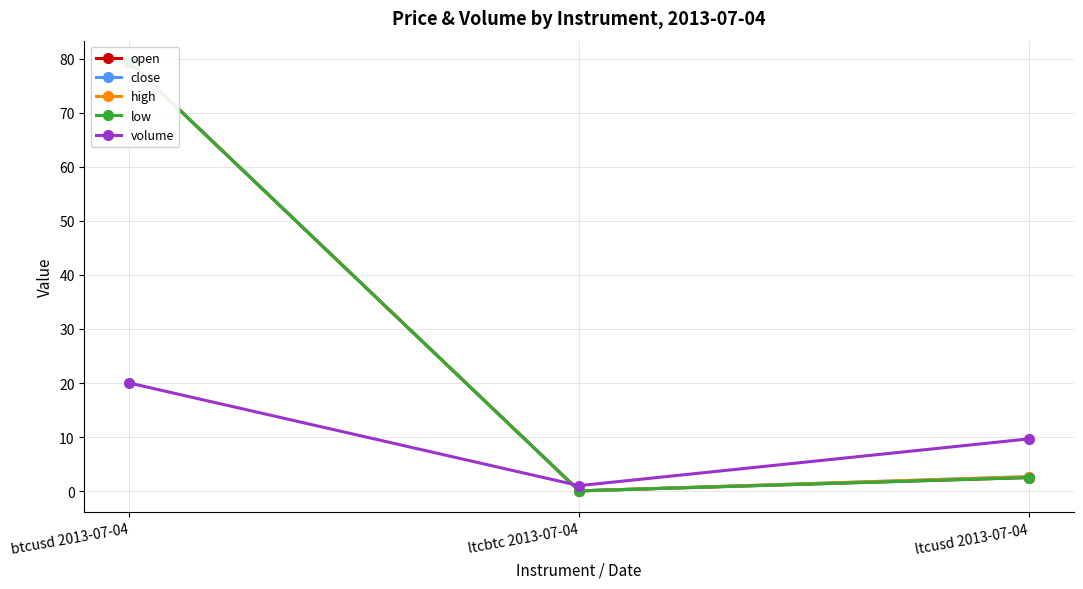

List the labels in order of volume value, smallest first.

ltcbtc 2013-07-04, ltcusd 2013-07-04, btcusd 2013-07-04